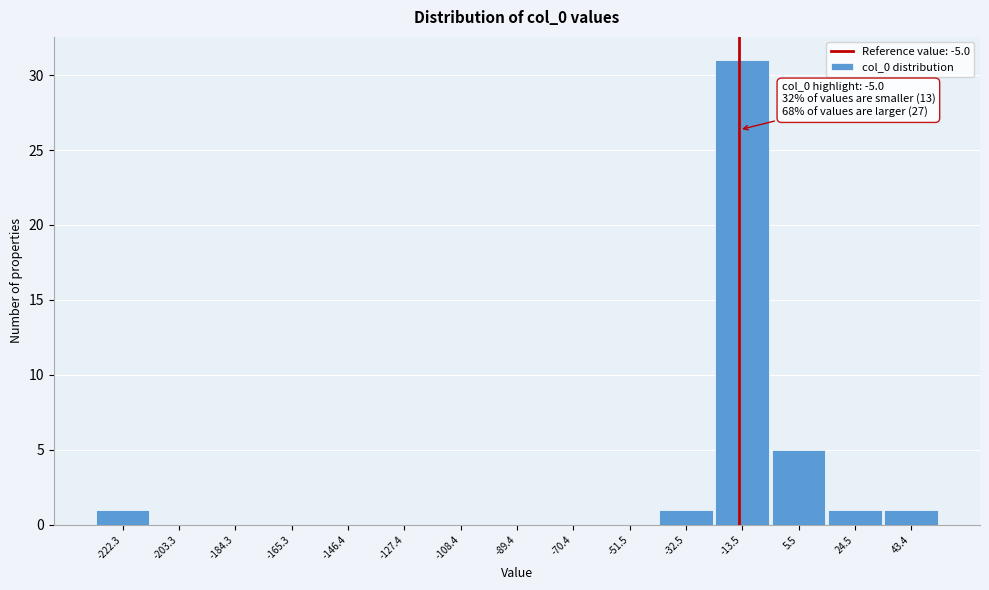

Reading right to left, what are all the values shown in this chart?

43.4=1	24.5=1	5.5=5	-13.5=31	-32.5=1	-51.5=0	-70.4=0	-89.4=0	-108.4=0	-127.4=0	-146.4=0	-165.3=0	-184.3=0	-203.3=0	-222.3=1